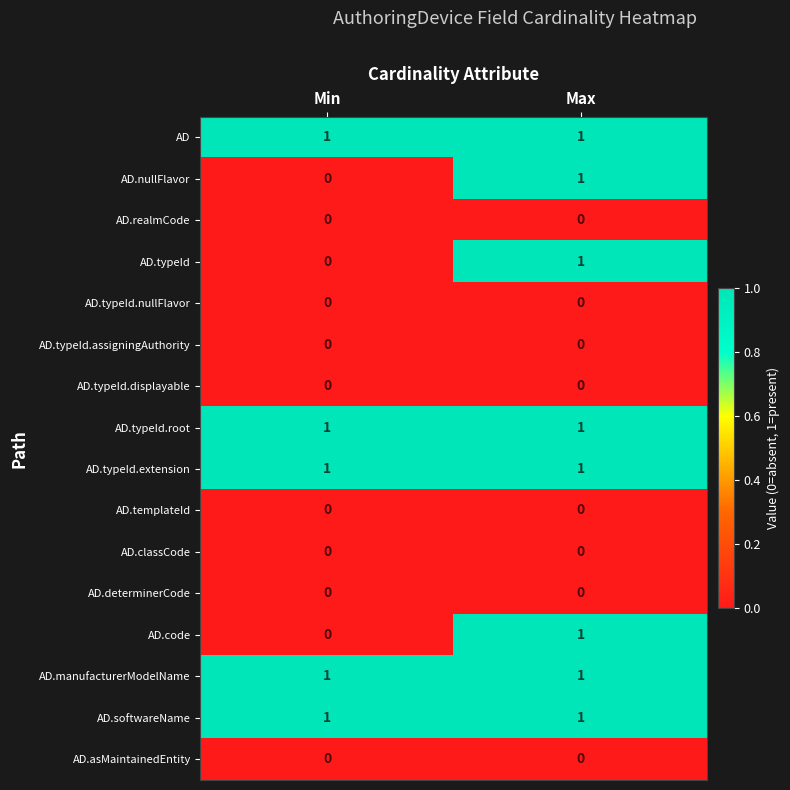

What is the total value across all series at Min?

5